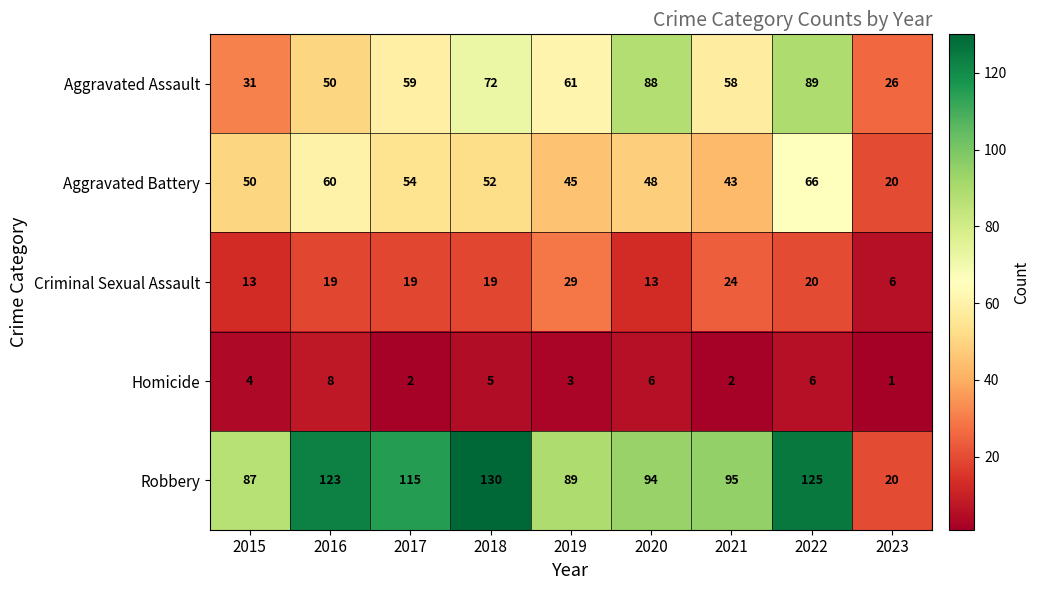

At how many categories does at least one series exceed 83?

8